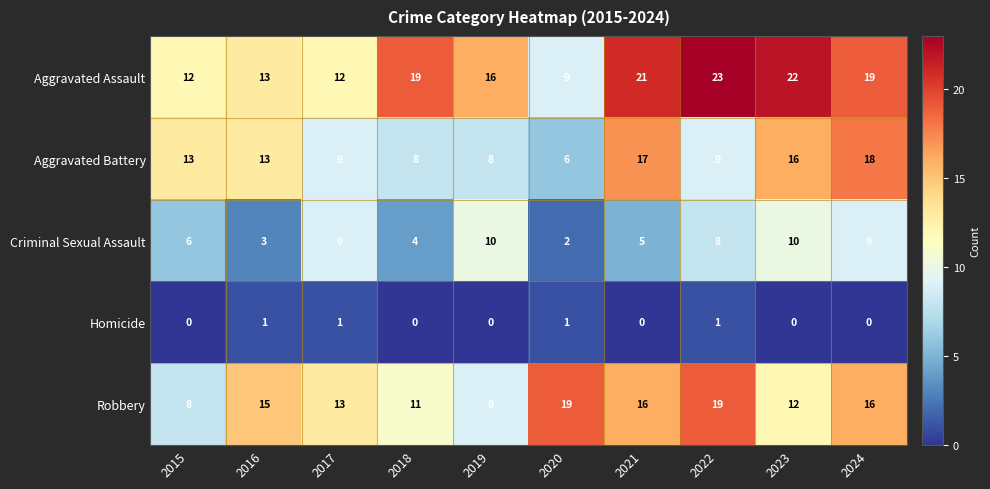

The value of Aggravated Assault at 2015 is 19. True or false?

False